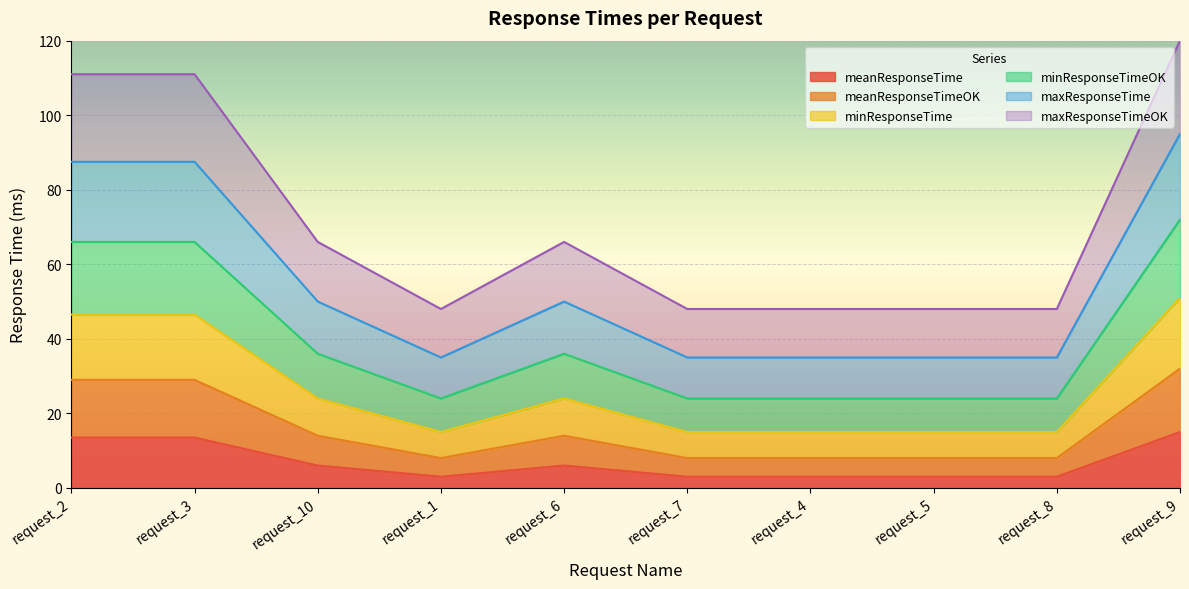

Which series has the largest range (max minus min)?

maxResponseTimeOK